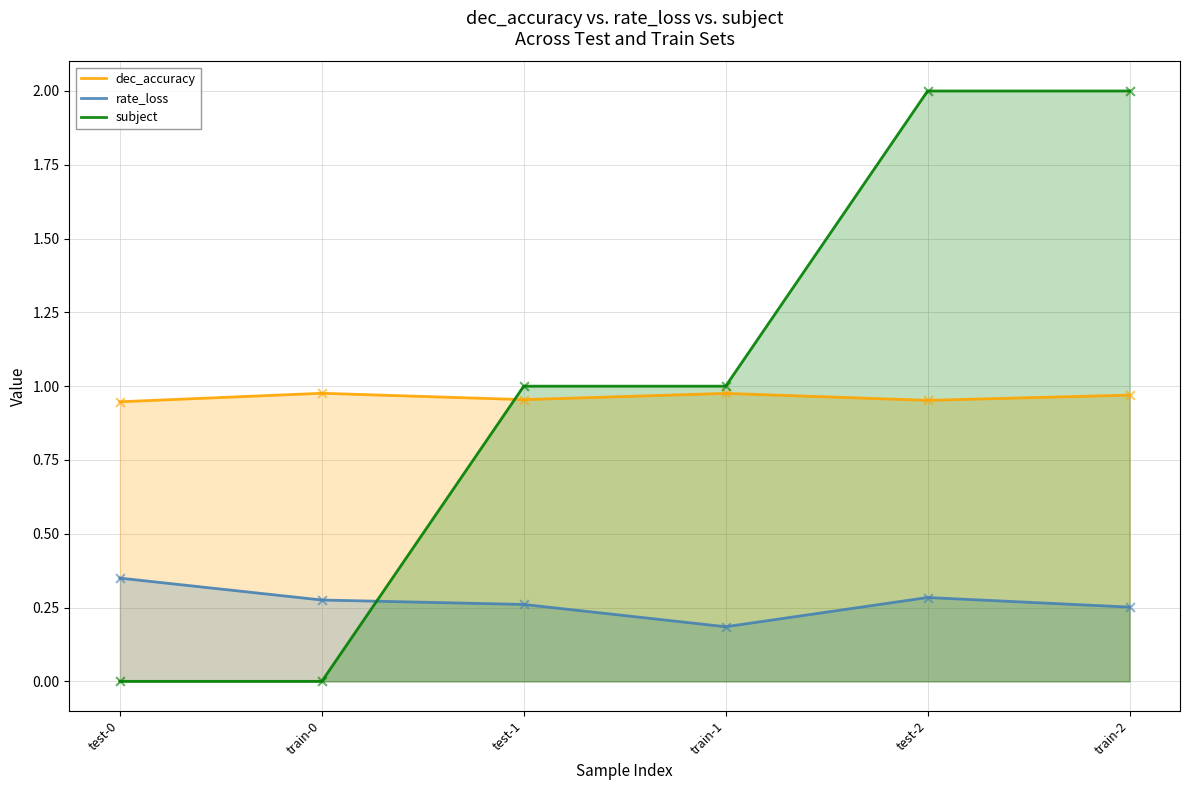

Which series contains the lowest Y value?

subject